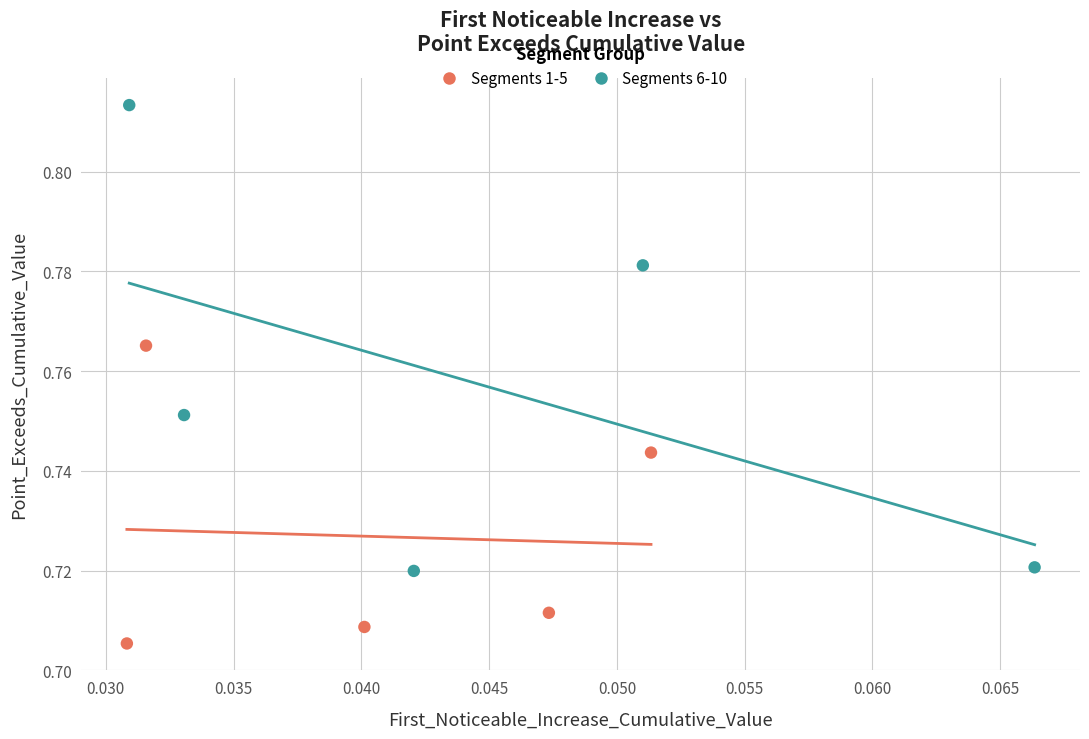

Which series reaches the minimum Y coordinate?

Segments 1-5